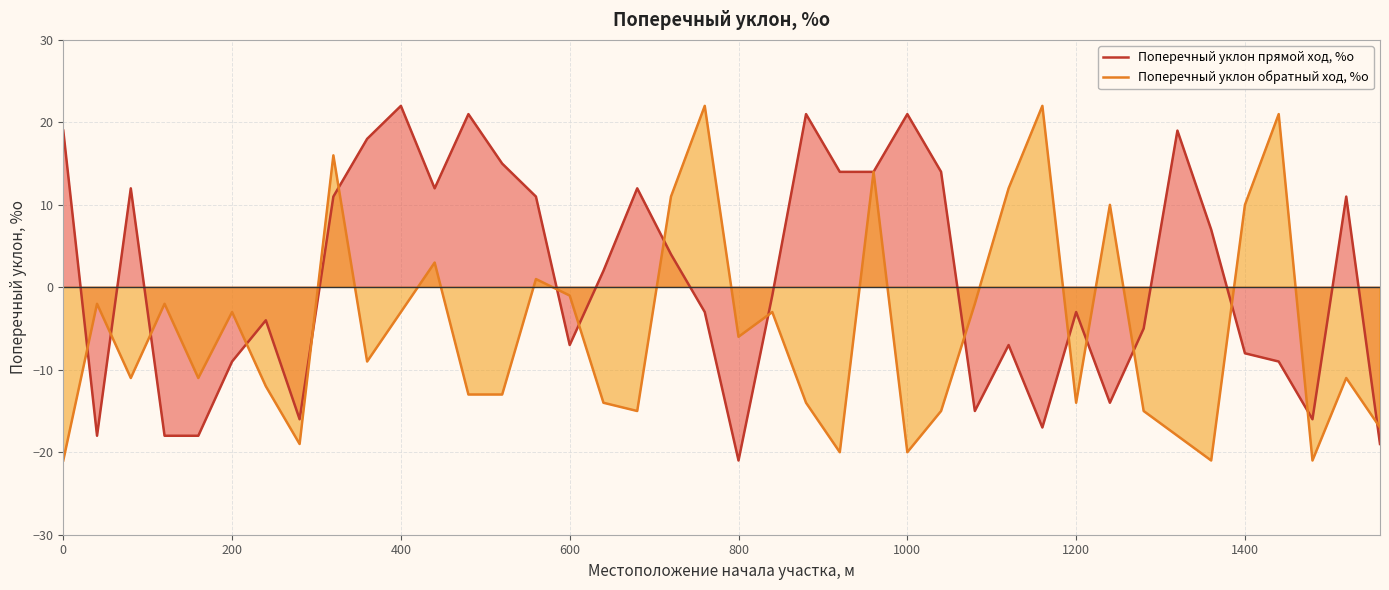

Which series has the largest total across all categories?

Поперечный уклон прямой ход, %о